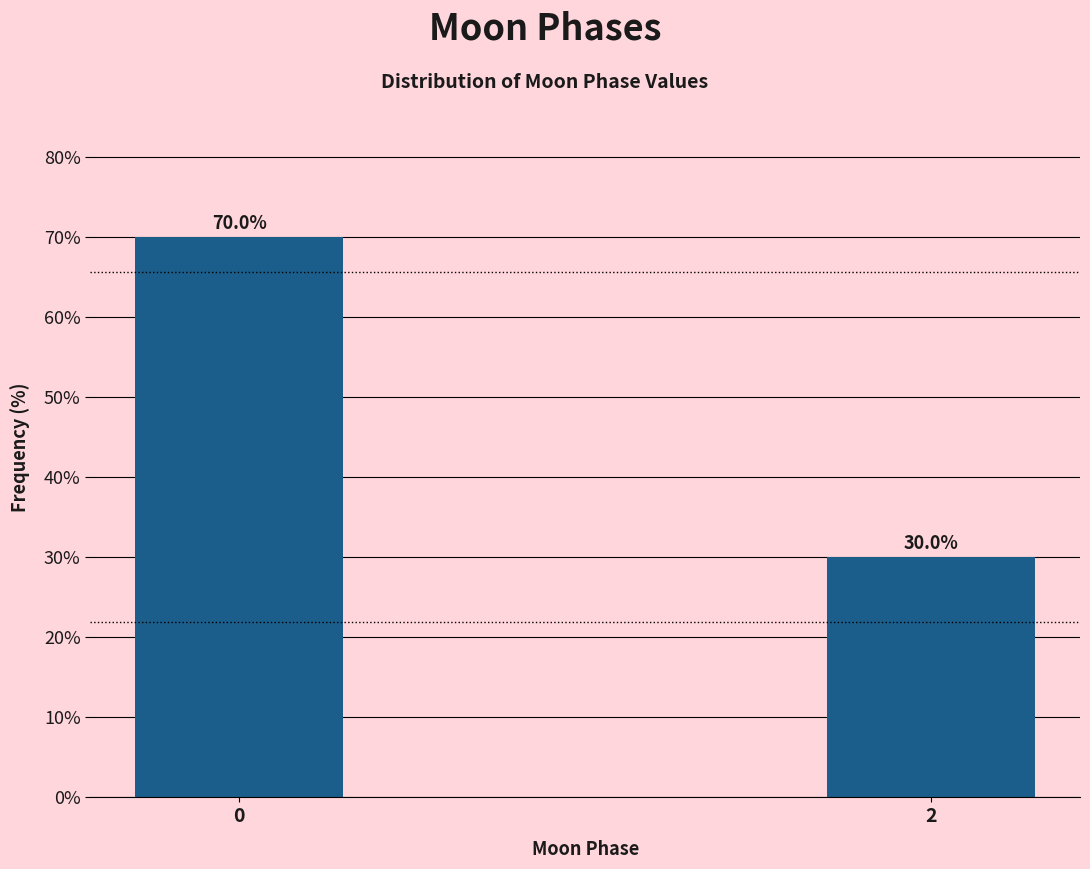

Reading left to right, extract all data points from this chart.

70	30